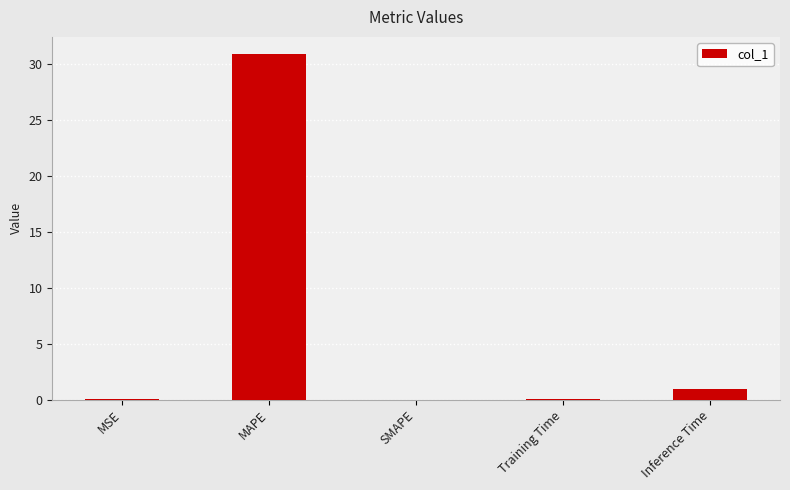

What is the maximum value shown in the chart?

30.9